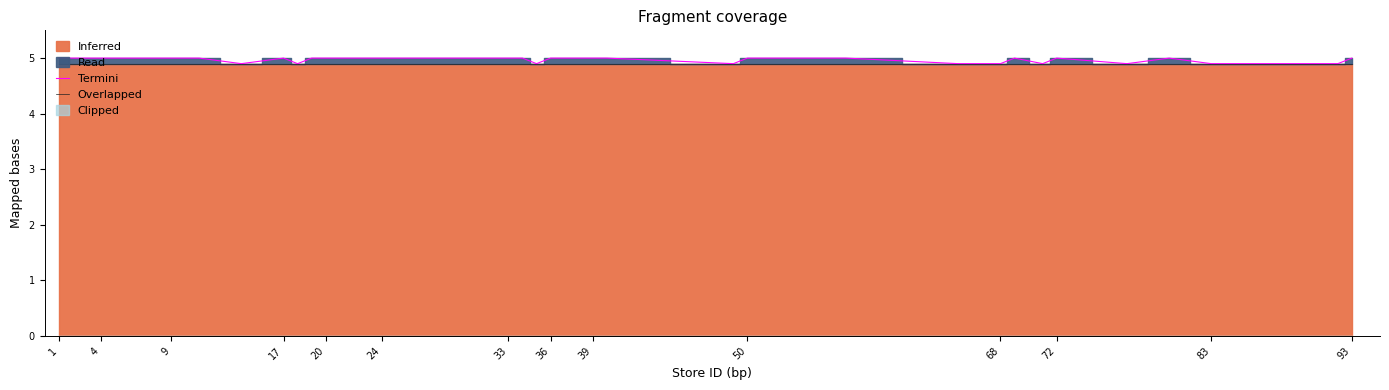

What is the sum of all Overlapped values?

196.0